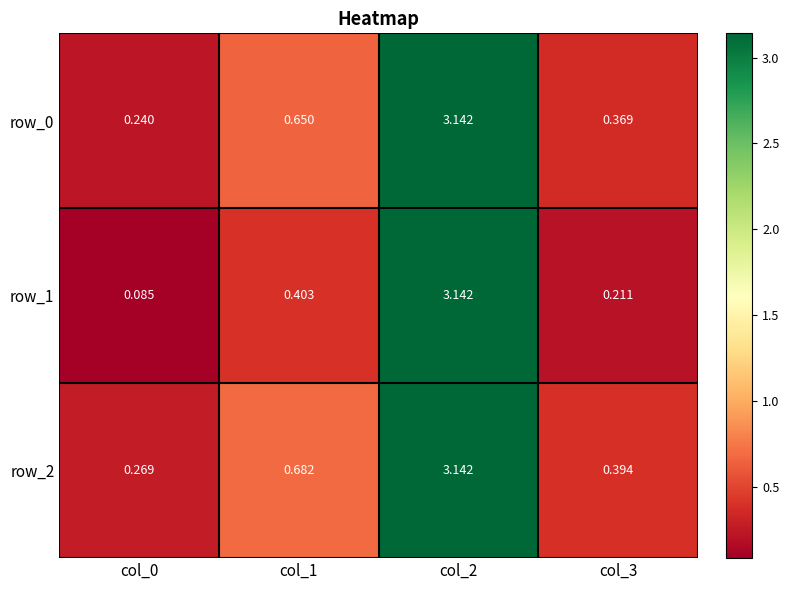

Is the value of row_2 at col_3 greater than the value of row_0 at col_2?

No